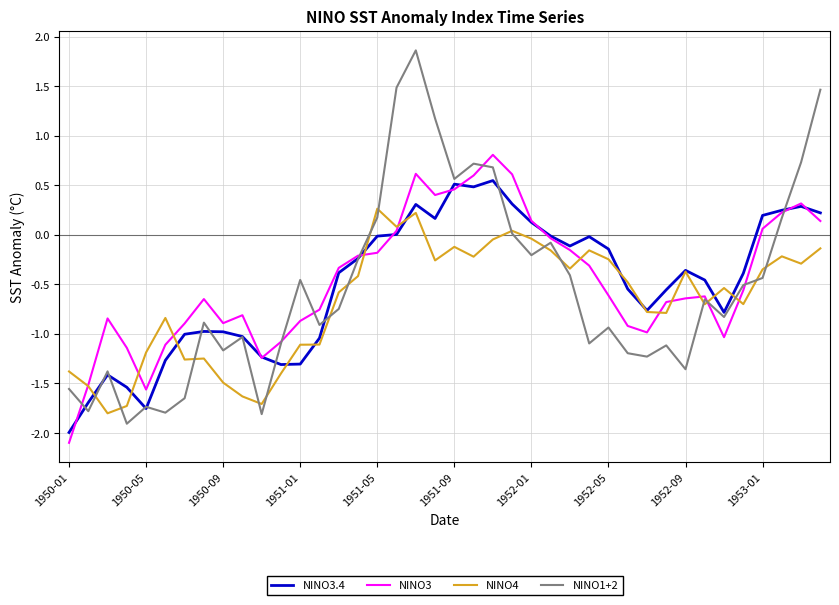

Which series has the largest range (max minus min)?

NINO1+2